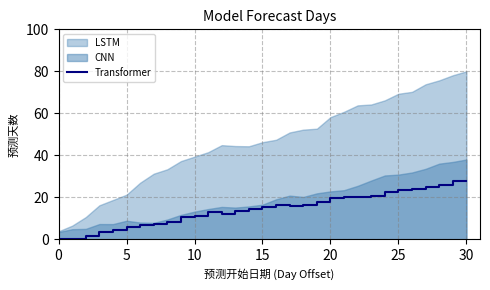

What is the maximum value for Transformer?

28.0